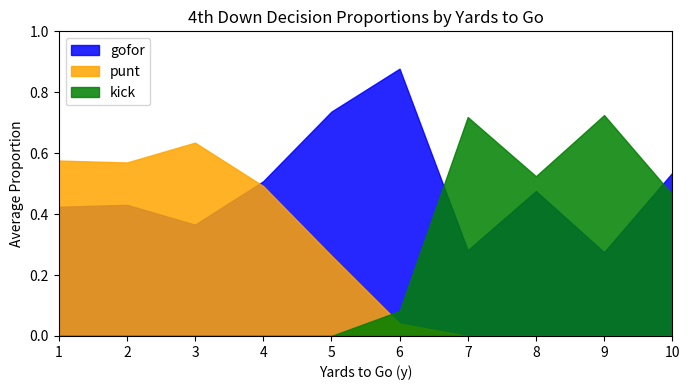

Which series changed the most between 6 and 9?

kick